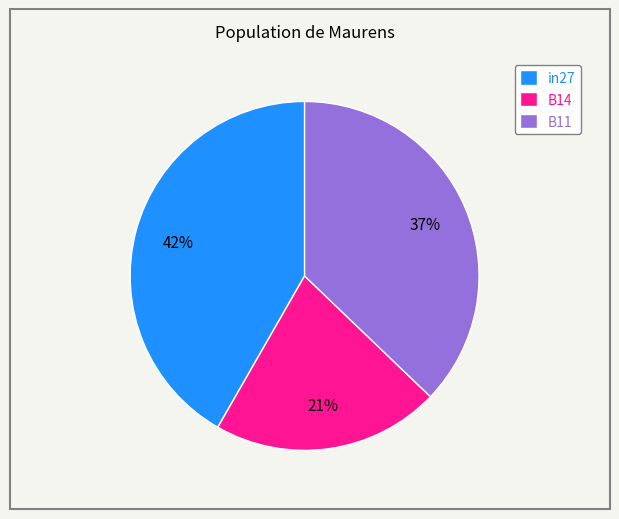

Is it true that B11 is 52% of the pie?

False